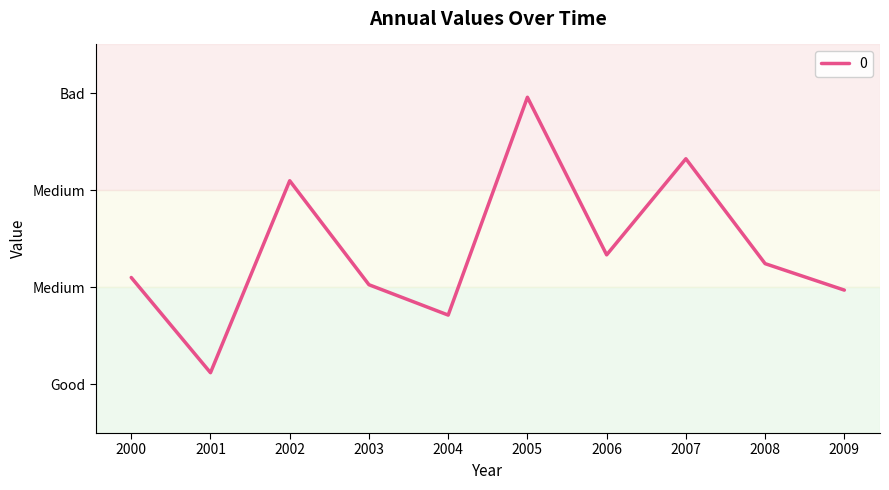

List the labels in order of value, smallest first.

2001, 2004, 2009, 2003, 2000, 2008, 2006, 2002, 2007, 2005